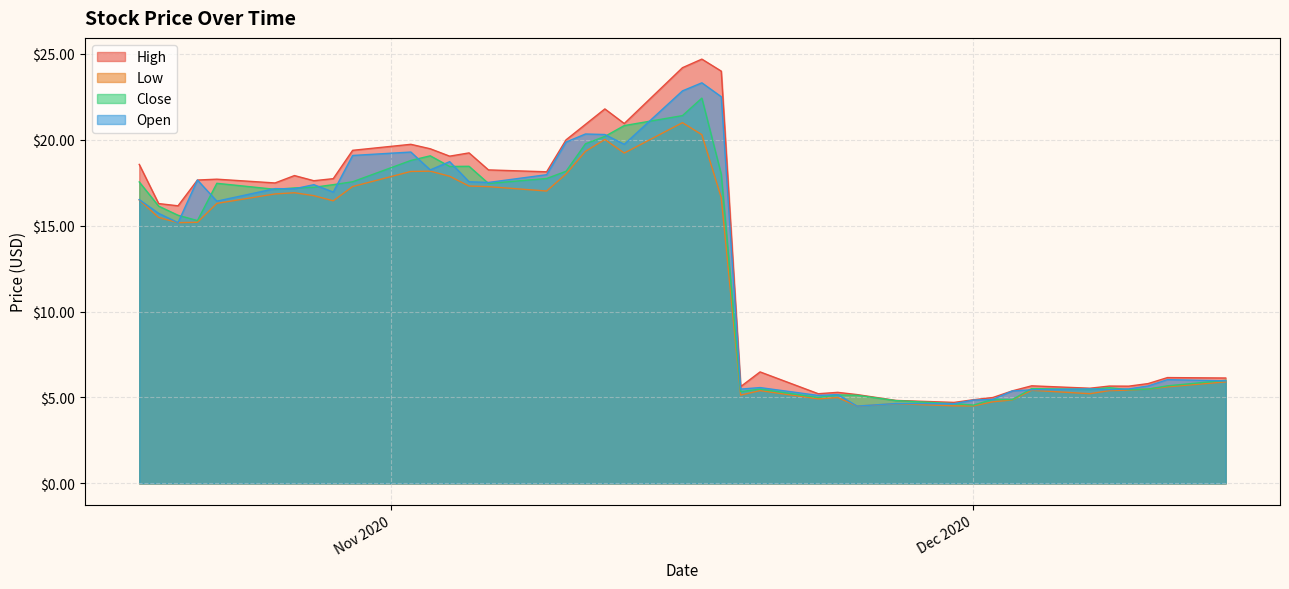

What is the highest value of the Low series?

21.0